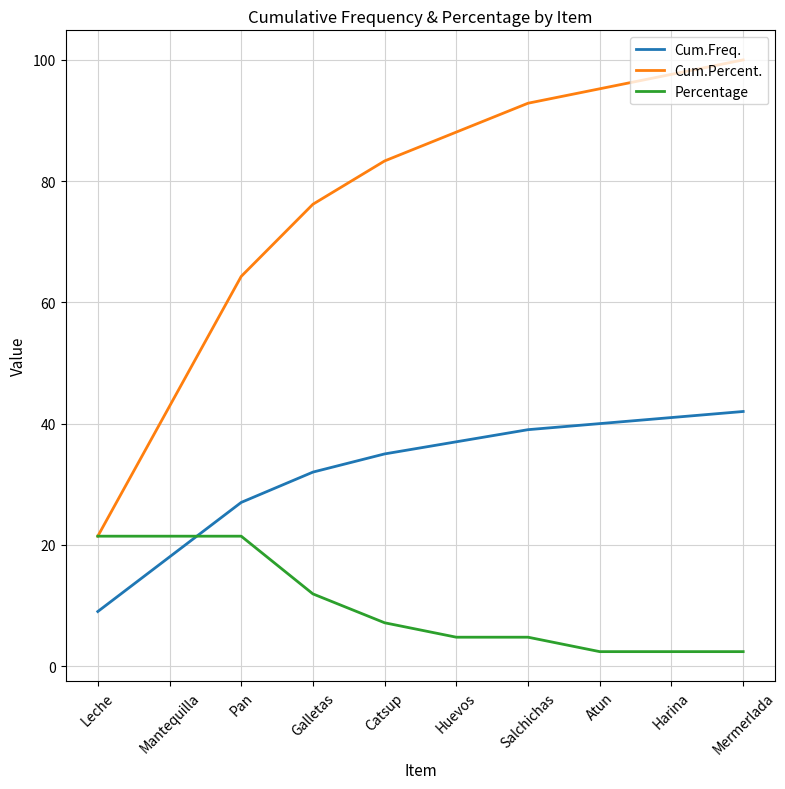

True or false: Cum.Freq. has a value of 14.9 at Pan.

False